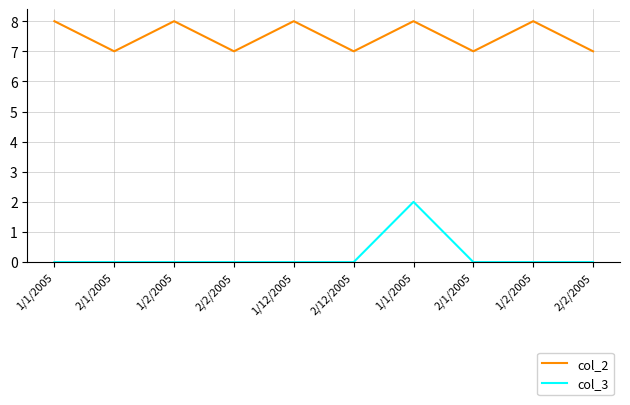

Reading left to right, what are all the values shown in this chart?

col_2: 1/1/2005=8	2/1/2005=7	1/2/2005=8	2/2/2005=7	1/12/2005=8	2/12/2005=7	1/1/2005=8	2/1/2005=7	1/2/2005=8	2/2/2005=7
col_3: 1/1/2005=0	2/1/2005=0	1/2/2005=0	2/2/2005=0	1/12/2005=0	2/12/2005=0	1/1/2005=2	2/1/2005=0	1/2/2005=0	2/2/2005=0